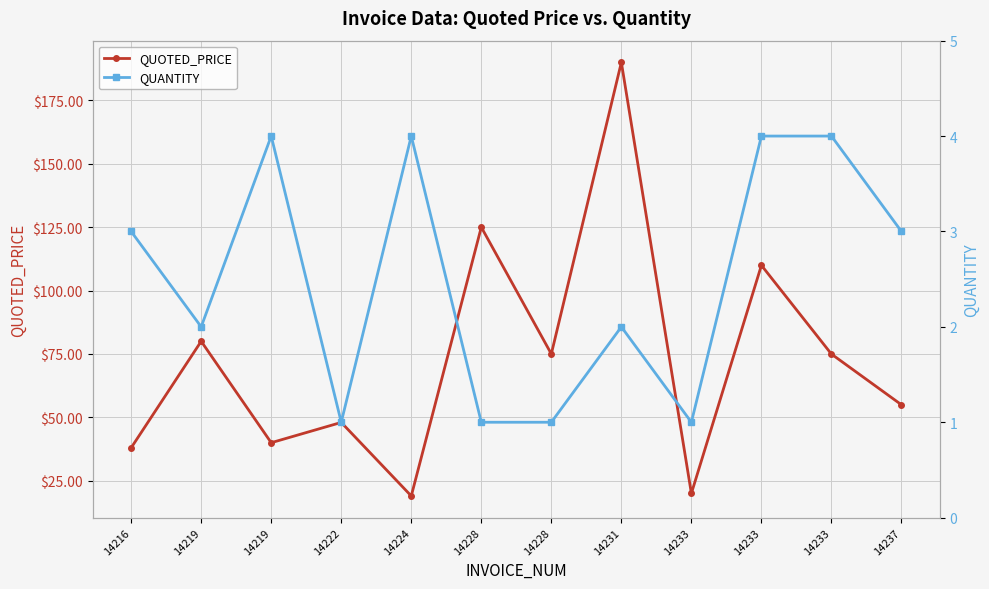

True or false: QUOTED_PRICE has more than 2 interior local peaks.

True